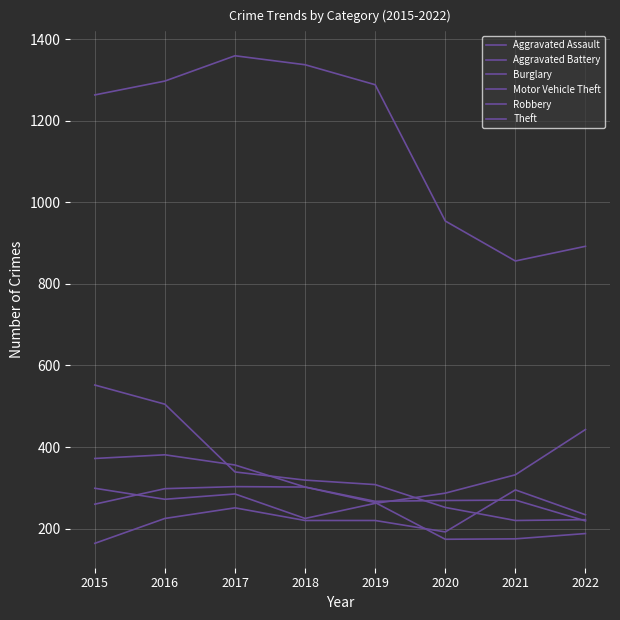

At which label does Robbery first exceed 302?

2015